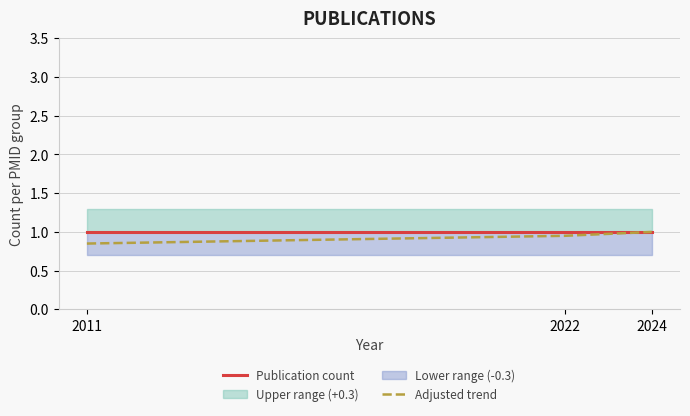

The Publication count series shows 1.0 at 2011. True or false?

True